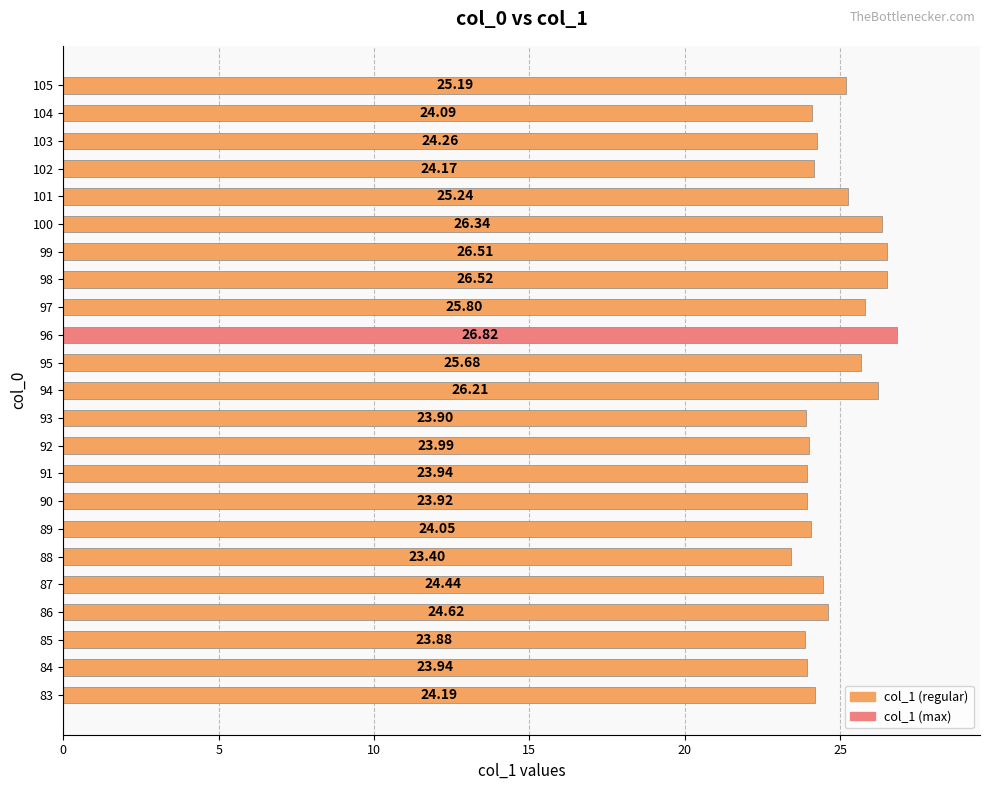

Where is the data nearest to the value 25?

105